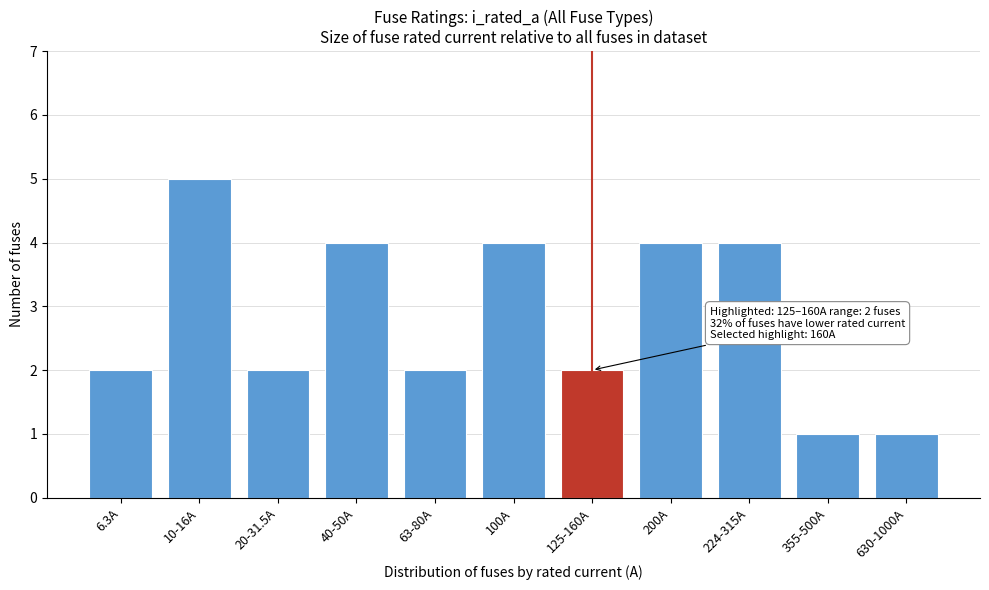

Reading left to right, extract all data points from this chart.

6.3A=2	10-16A=5	20-31.5A=2	40-50A=4	63-80A=2	100A=4	125-160A=2	200A=4	224-315A=4	355-500A=1	630-1000A=1